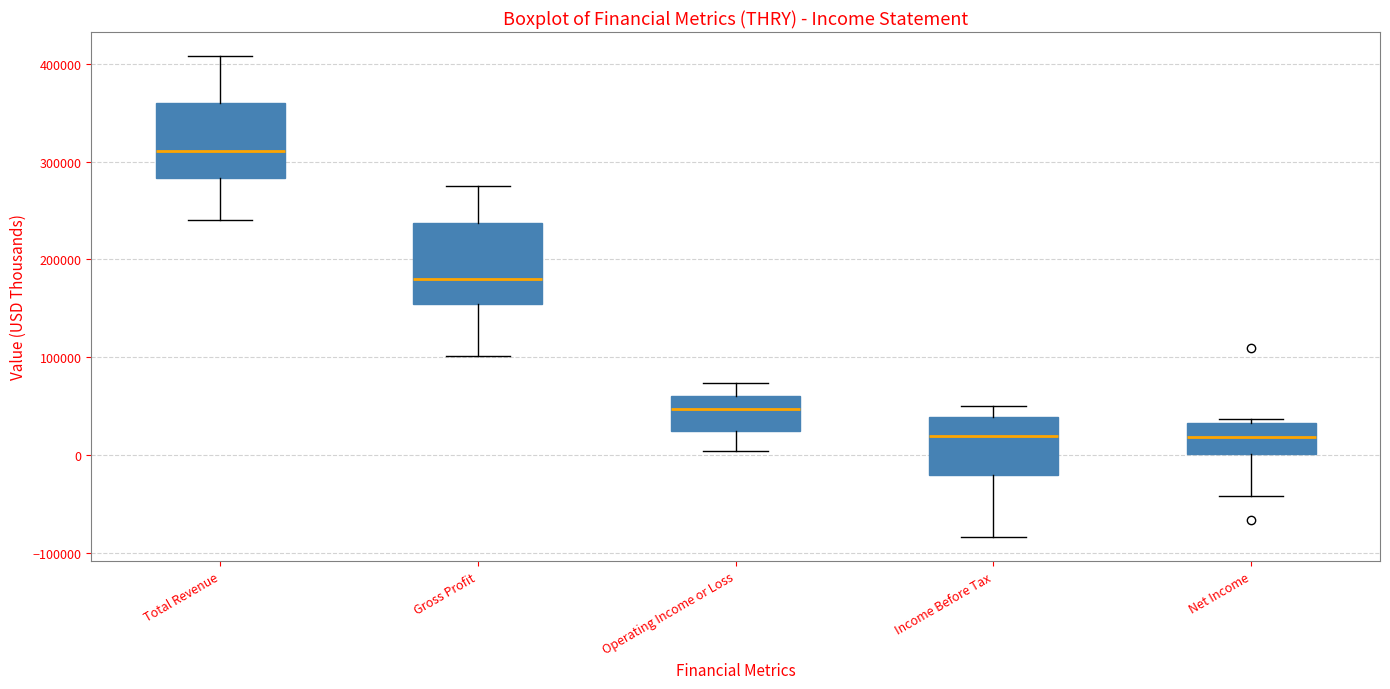

Reading left to right, transcribe this box plot: for each box, give where its median line is, the range the box spans, and where its two whiskers end, as read against the y-axis. The values are not printed on the chart, so give them approximately, as read against the axis.

Total Revenue: median 310000, box 280000 to 360000, whiskers 240000 to 410000
Gross Profit: median 180000, box 150000 to 240000, whiskers 100000 to 270000
Operating Income or Loss: median 50000, box 20000 to 60000, whiskers 0 to 70000
Income Before Tax: median 20000, box -20000 to 40000, whiskers -80000 to 50000
Net Income: median 20000, box 0 to 30000, whiskers -40000 to 40000